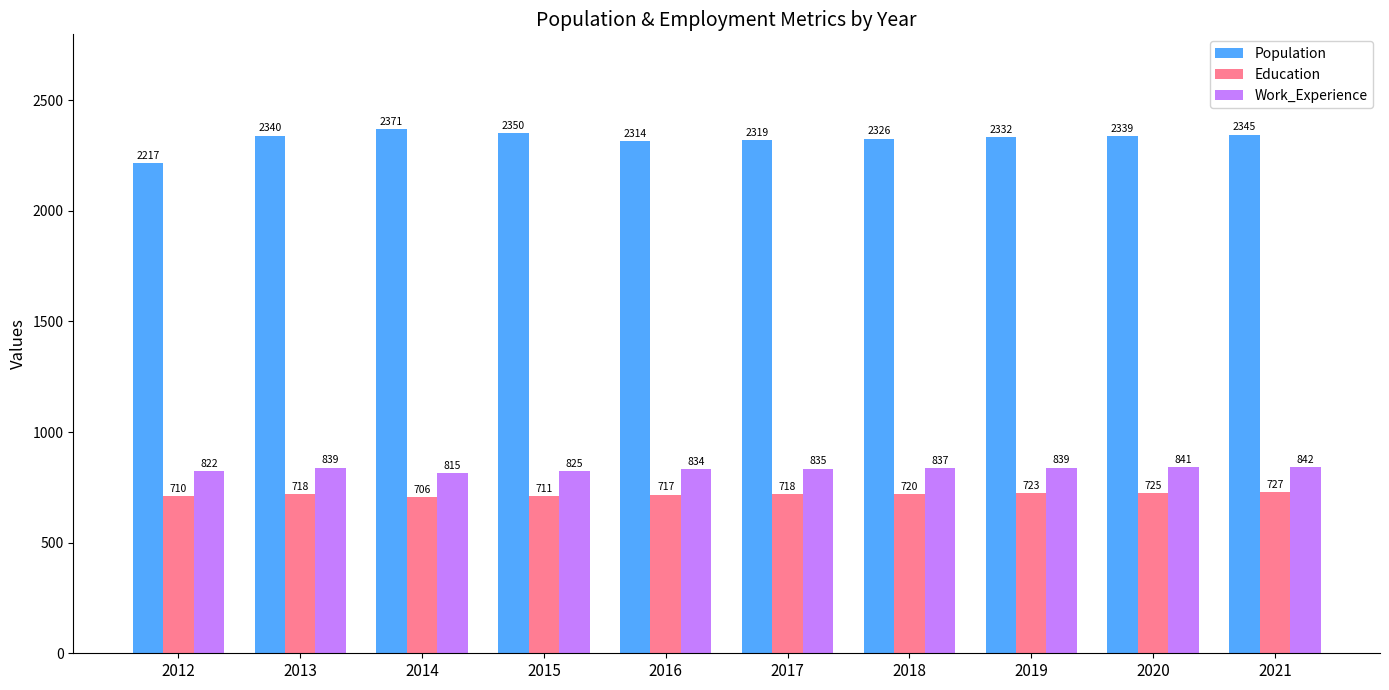

What value does the Population series have at 2016?

2314